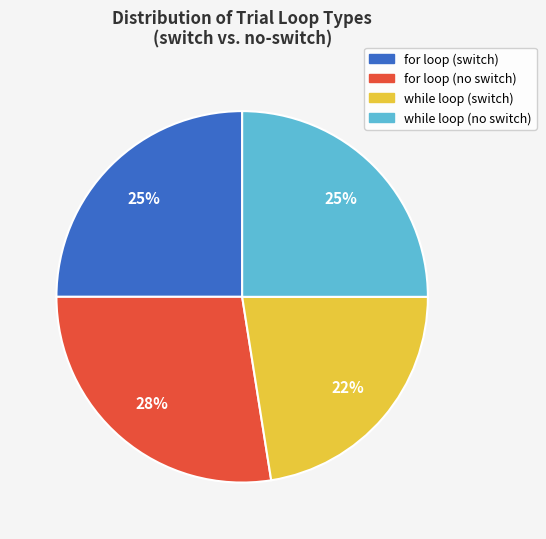

The while loop (no switch) slice represents 25% of the pie. True or false?

True